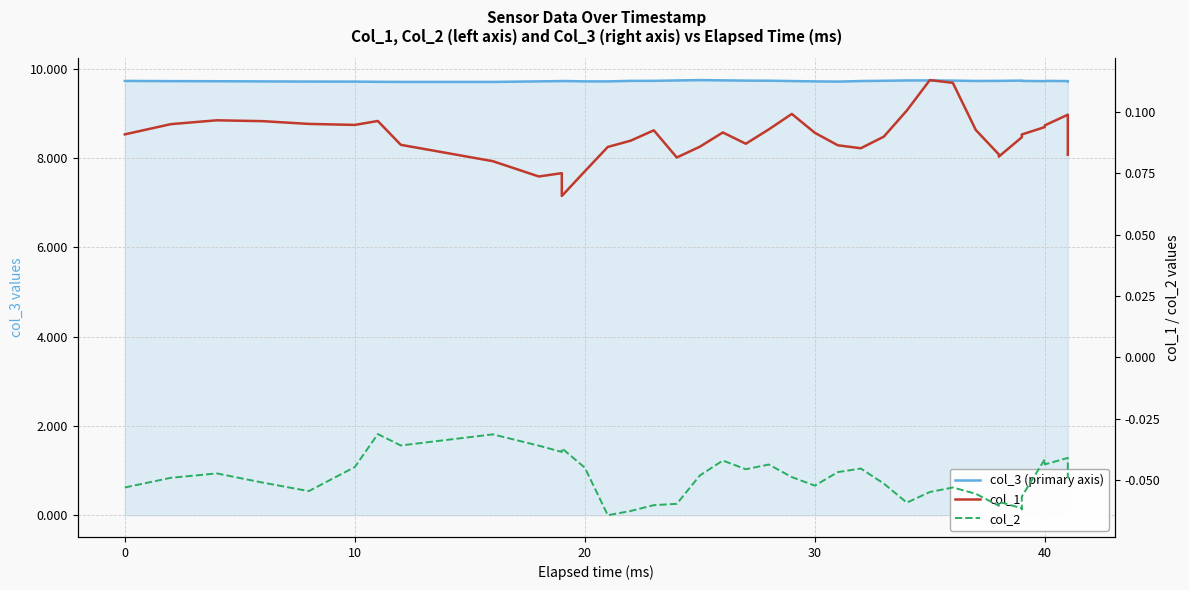

Count the col_1 values in the range 0 to 1.

40